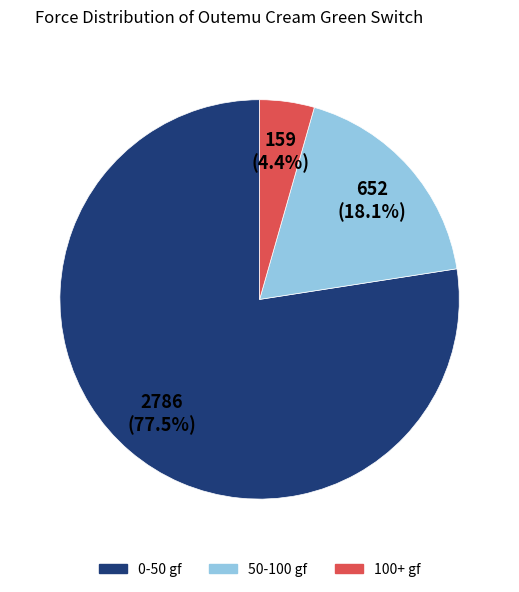

Is there a majority slice in this chart?

Yes